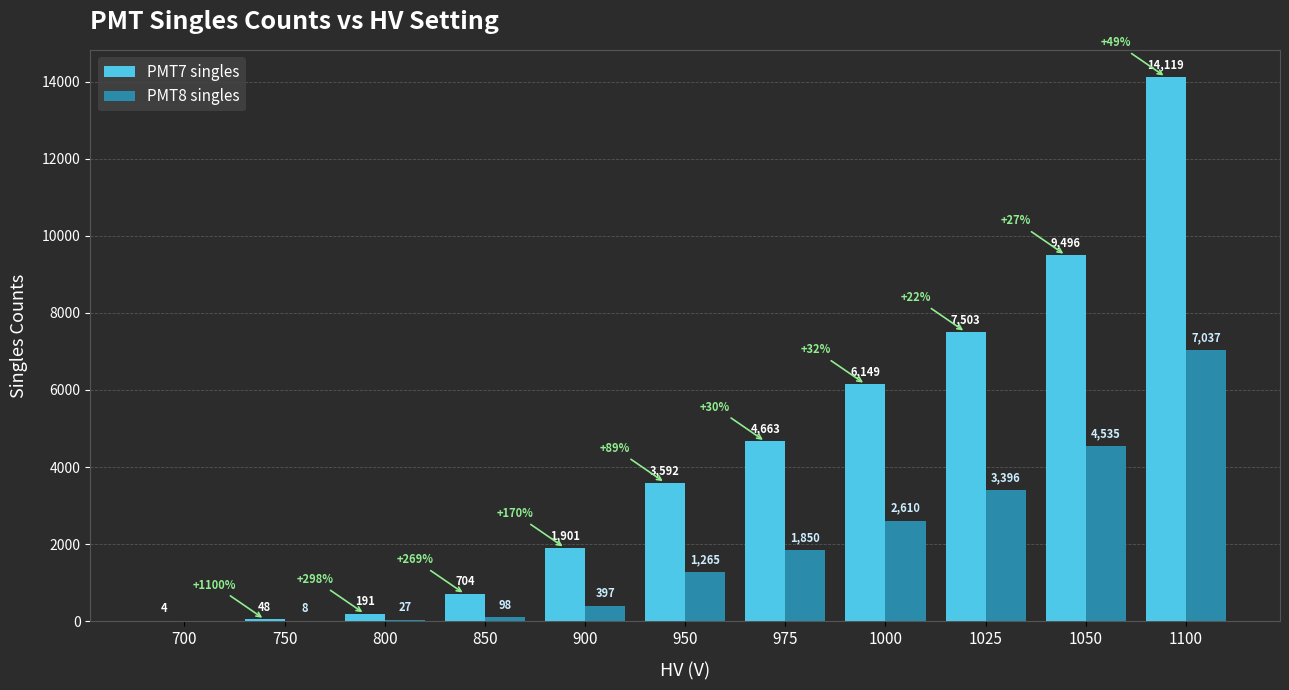

At which category is the sum across all series the highest?

1100